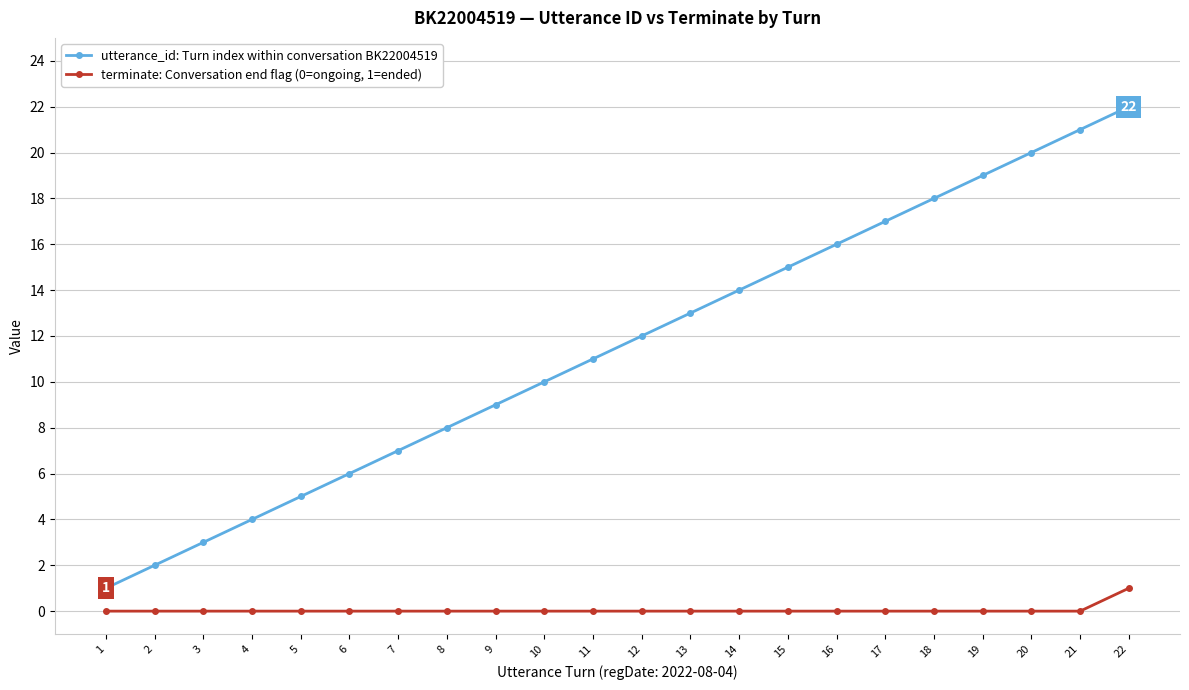

List the series in order of their peak value, lowest first.

terminate: Conversation end flag (0=ongoing, 1=ended), utterance_id: Turn index within conversation BK22004519